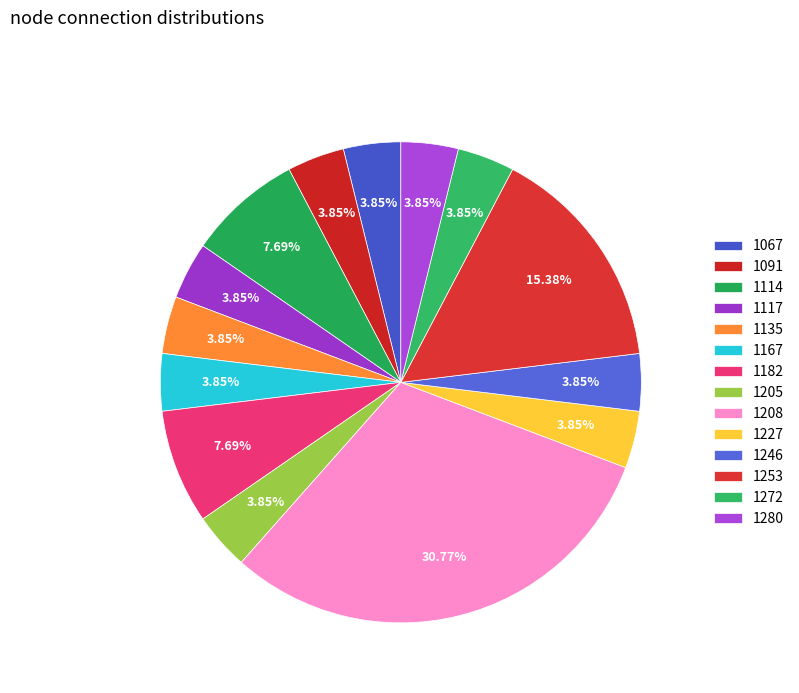

Does 1167 represent more than half of the total?

No